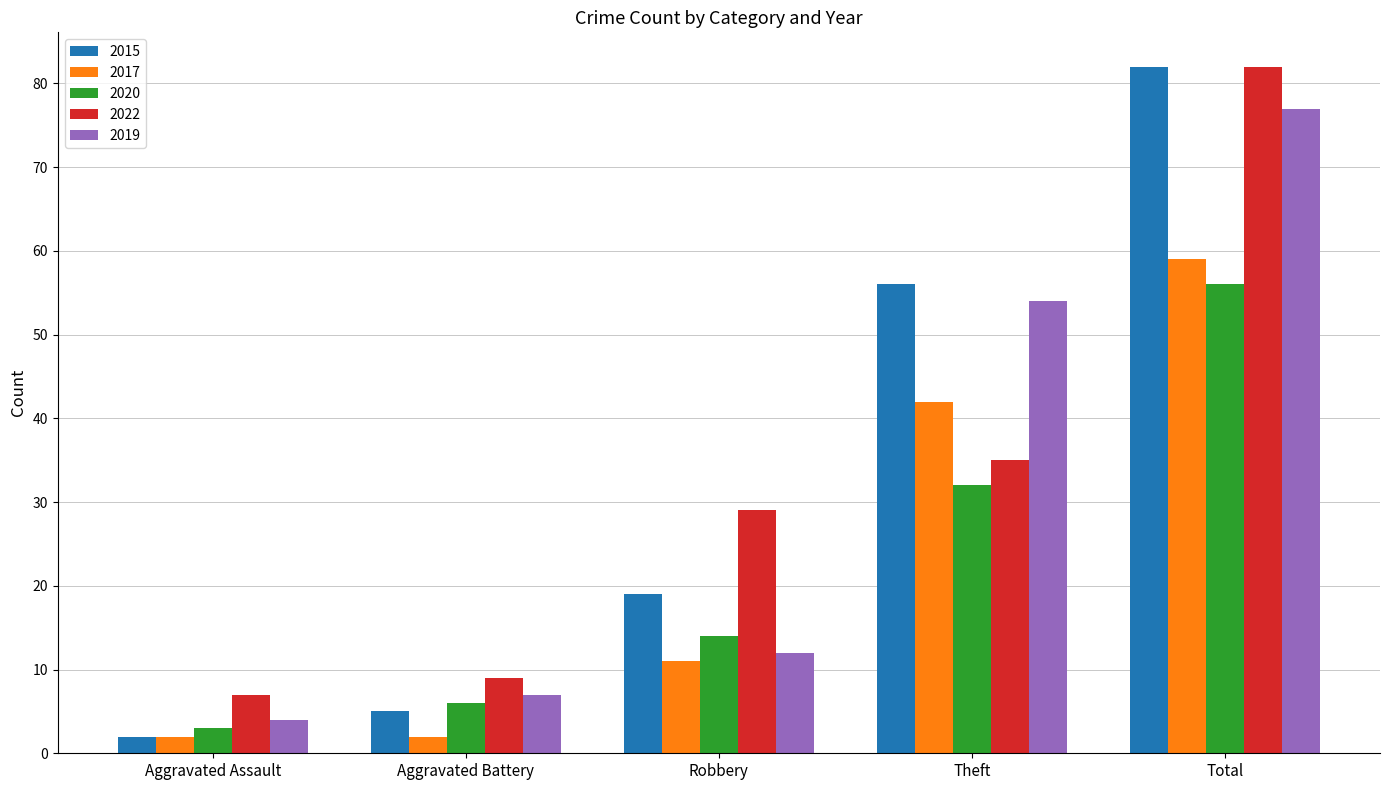

At how many categories does at least one series exceed 17?

3